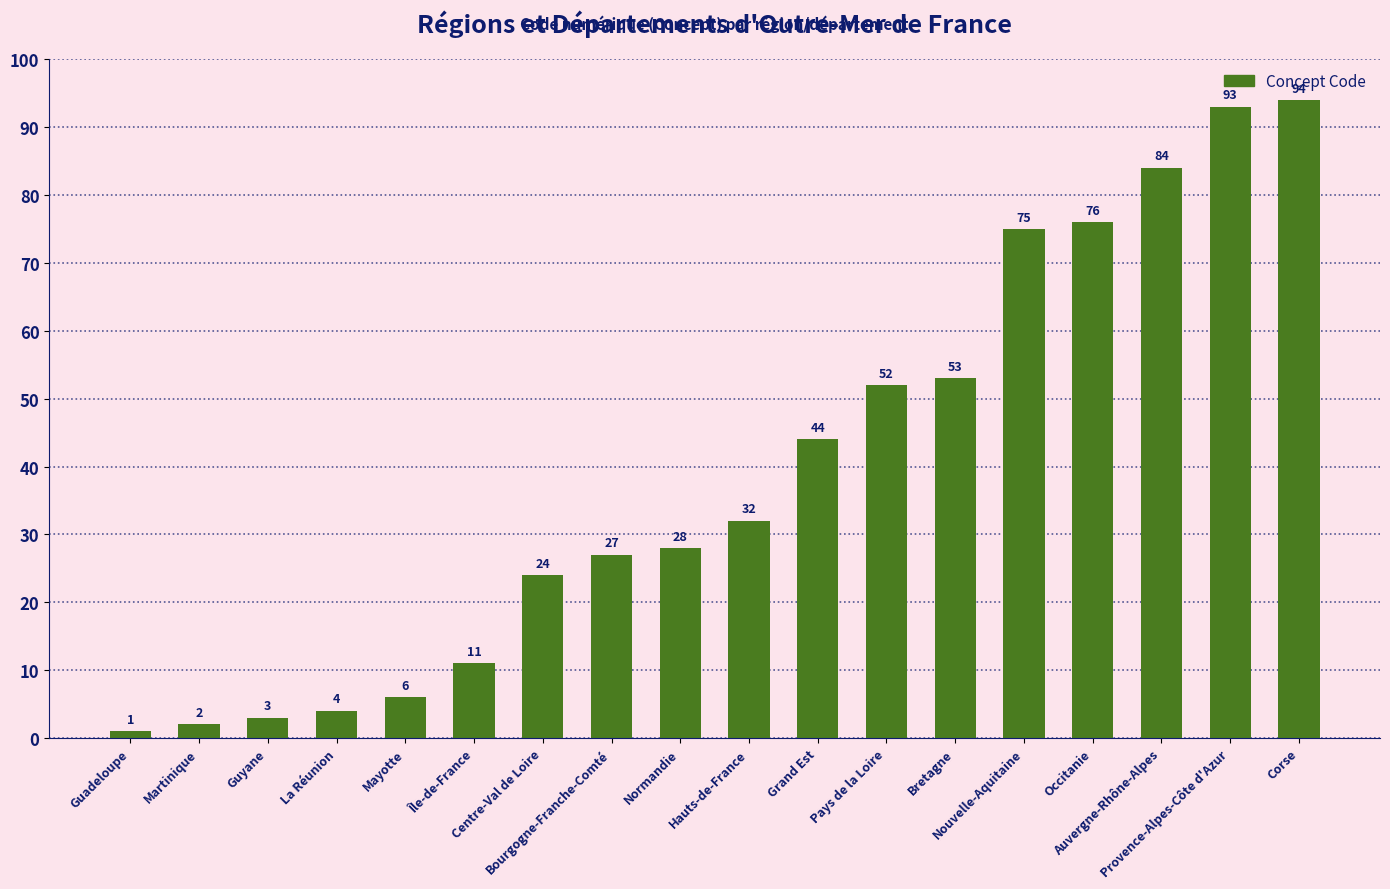

How many values are below 32?

9